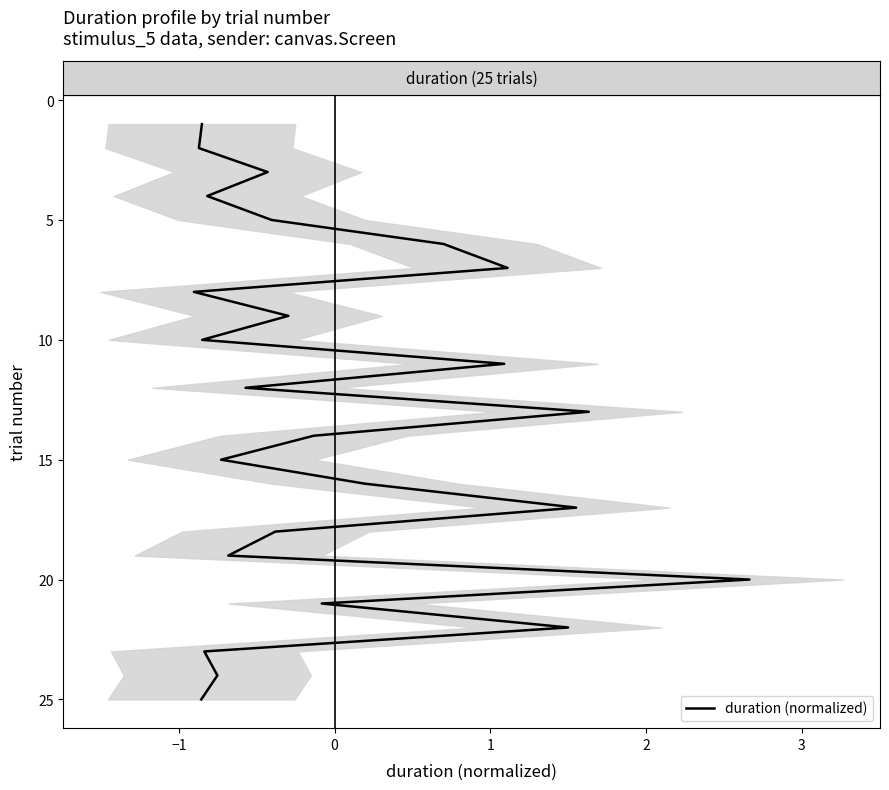

Reading left to right, transcribe all the data shown in this chart.

1	2	3	4	5	6	7	8	9	10	11	12	13	14	15	16	17	18	19	20	21	22	23	24	25